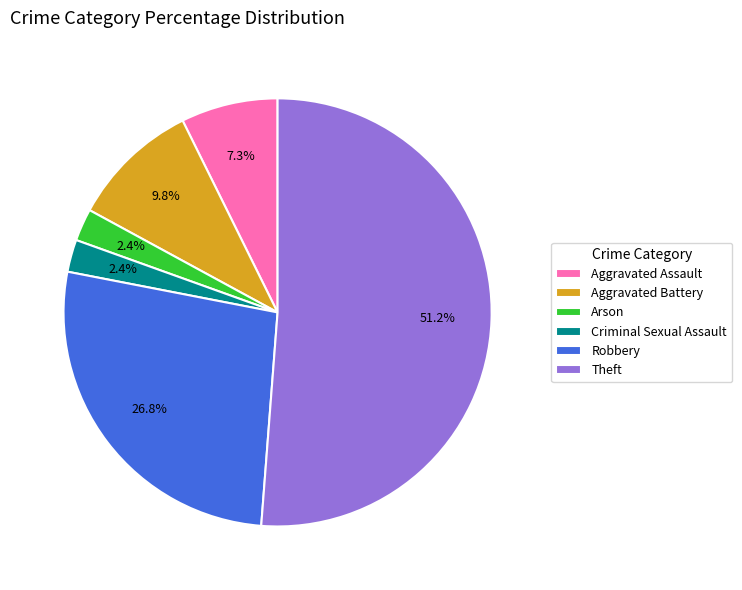

What is the majority slice?

Theft